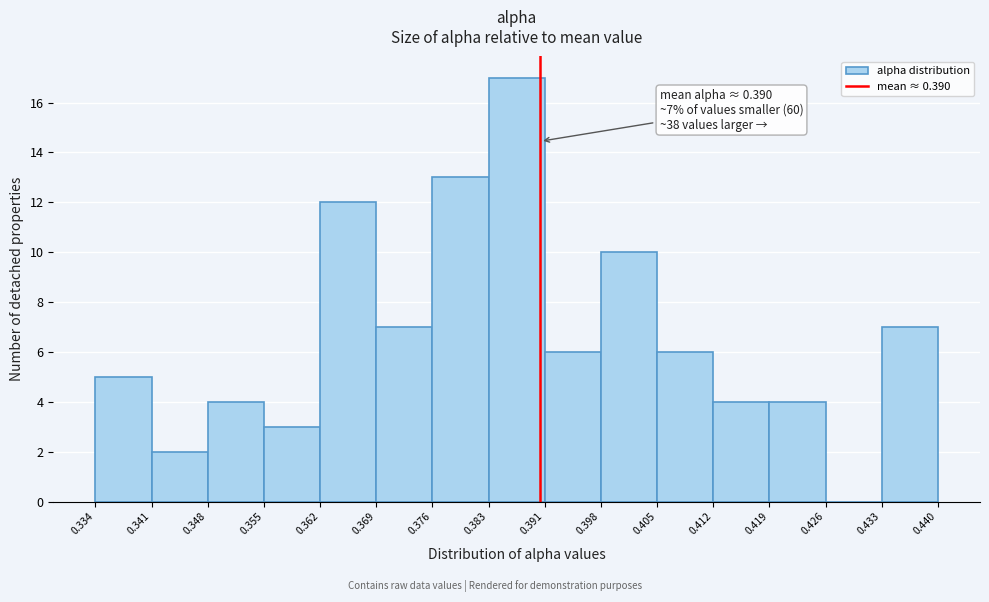

Over which range of the x-axis is the bar tallest?

0.383 to 0.391